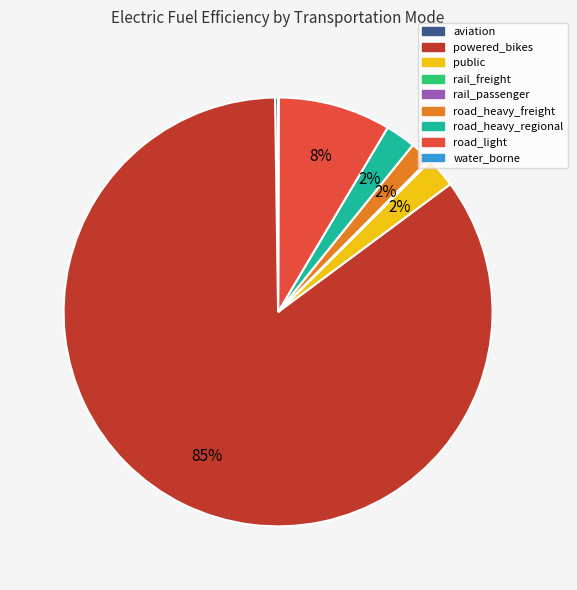

True or false: road_heavy_freight accounts for 2% of the total.

True